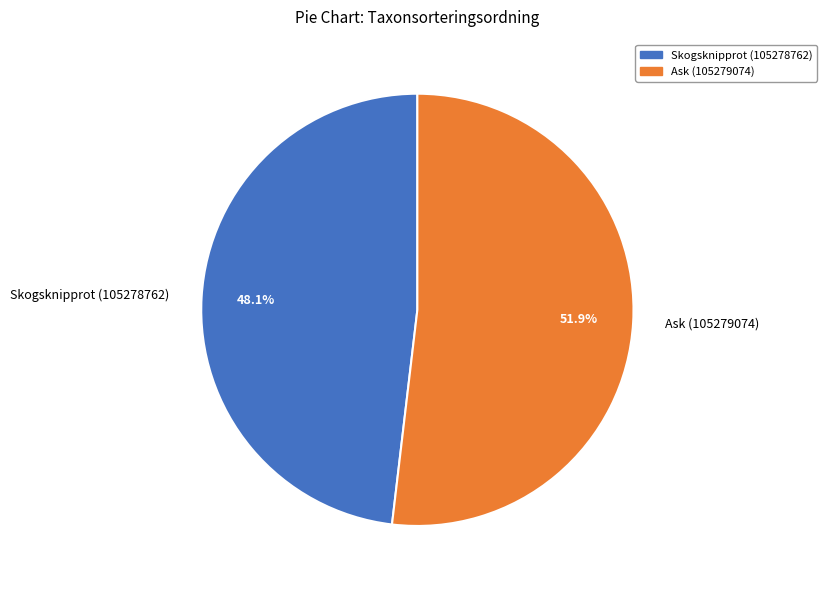

Which has a higher value, Ask (105279074) or Skogsknipprot (105278762)?

Ask (105279074)